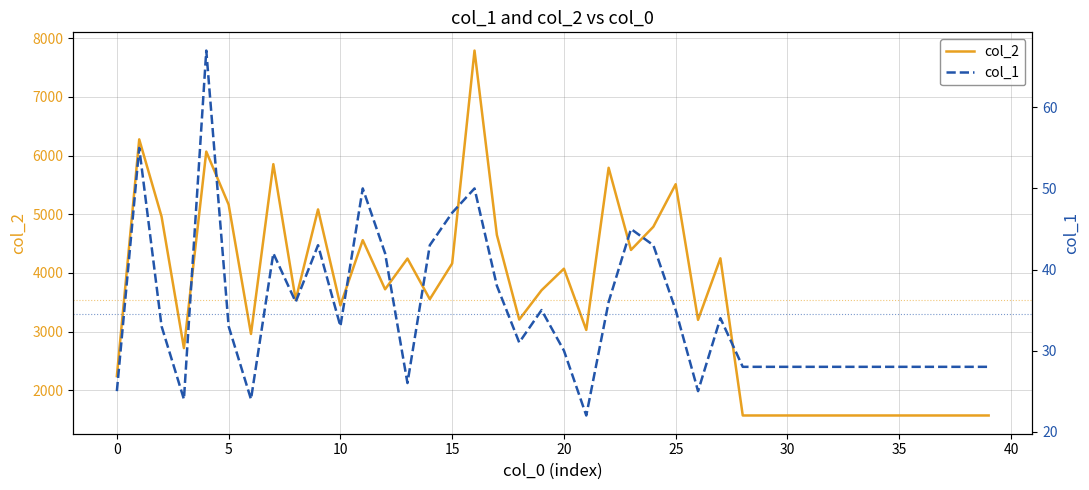

What is the sum of all col_1 values?

1383